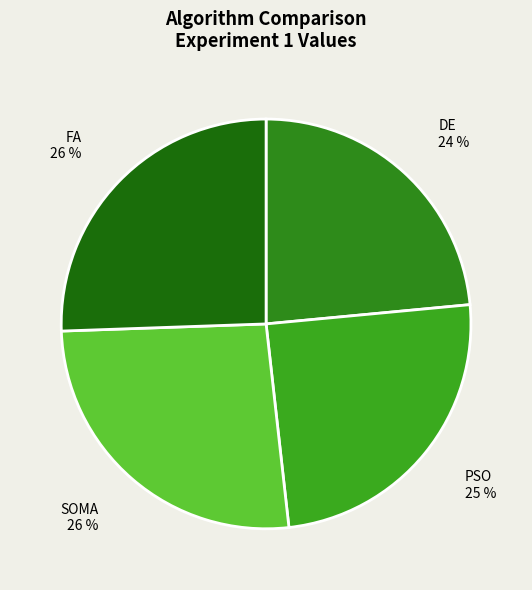

What percentage is the FA slice, to the nearest percent?

26%